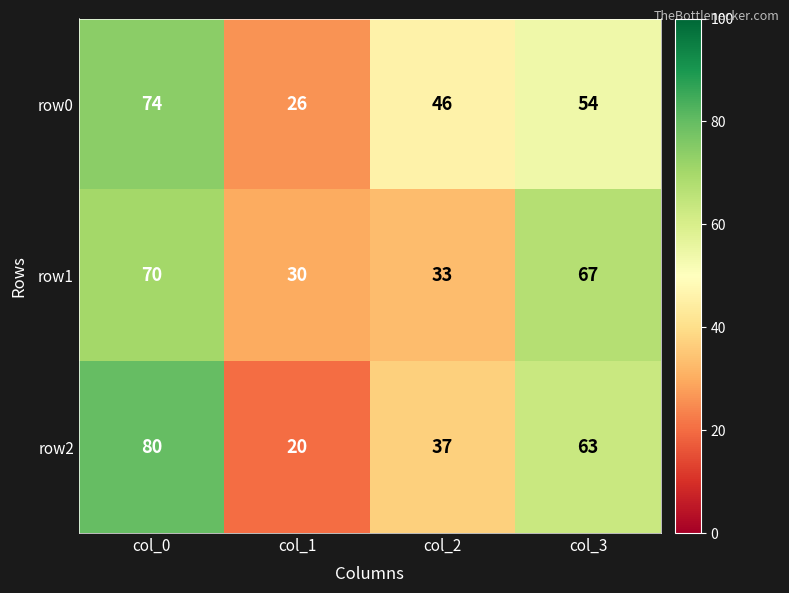

At which category does the chart reach its minimum across all series?

col_1